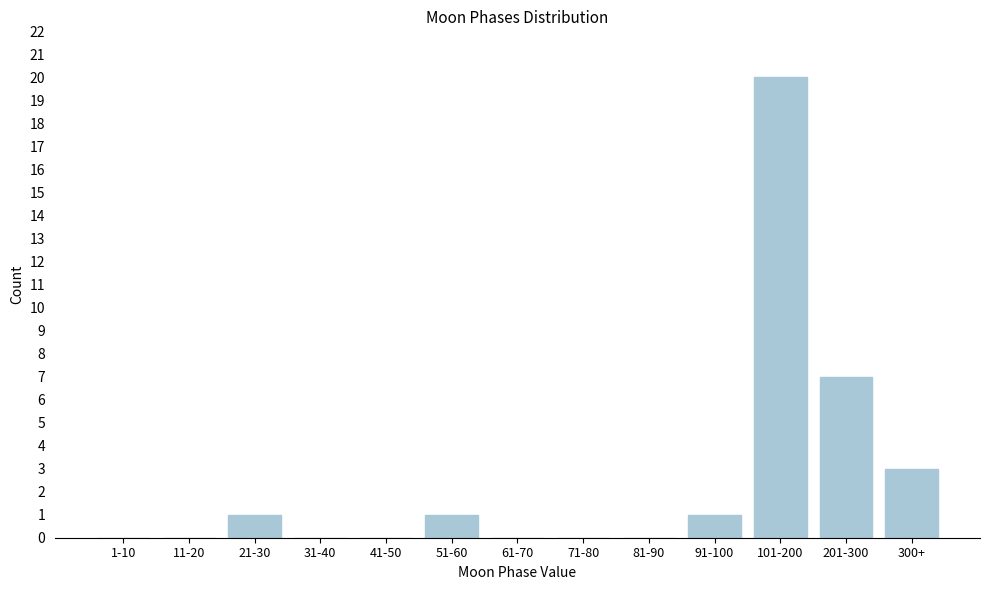

Reading left to right, extract all data points from this chart.

1-10=0	11-20=0	21-30=1	31-40=0	41-50=0	51-60=1	61-70=0	71-80=0	81-90=0	91-100=1	101-200=20	201-300=7	300+=3